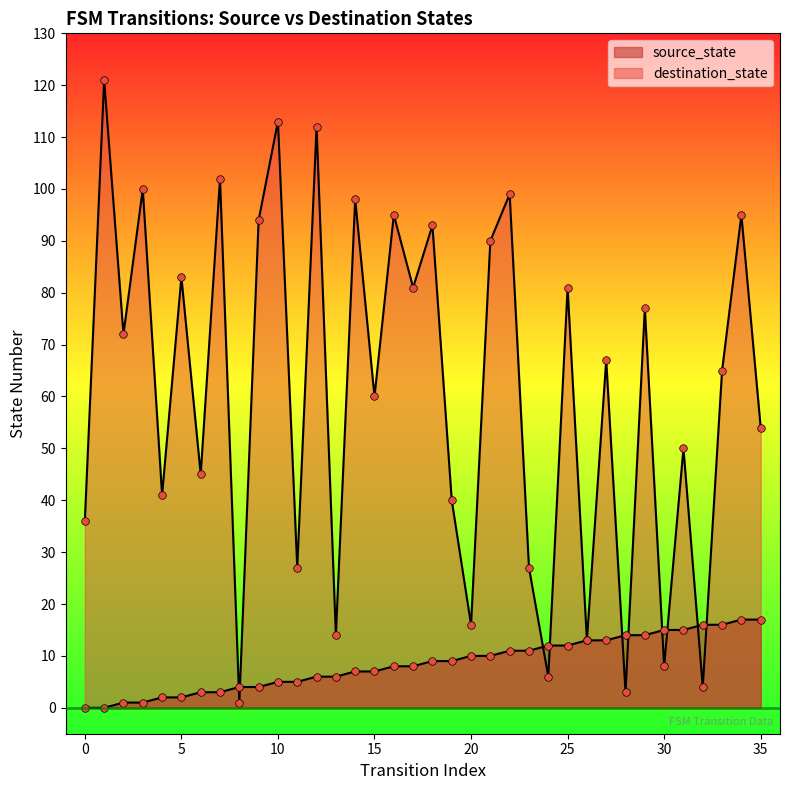

Is the value of destination_state at 8 greater than the value of source_state at 21?

No